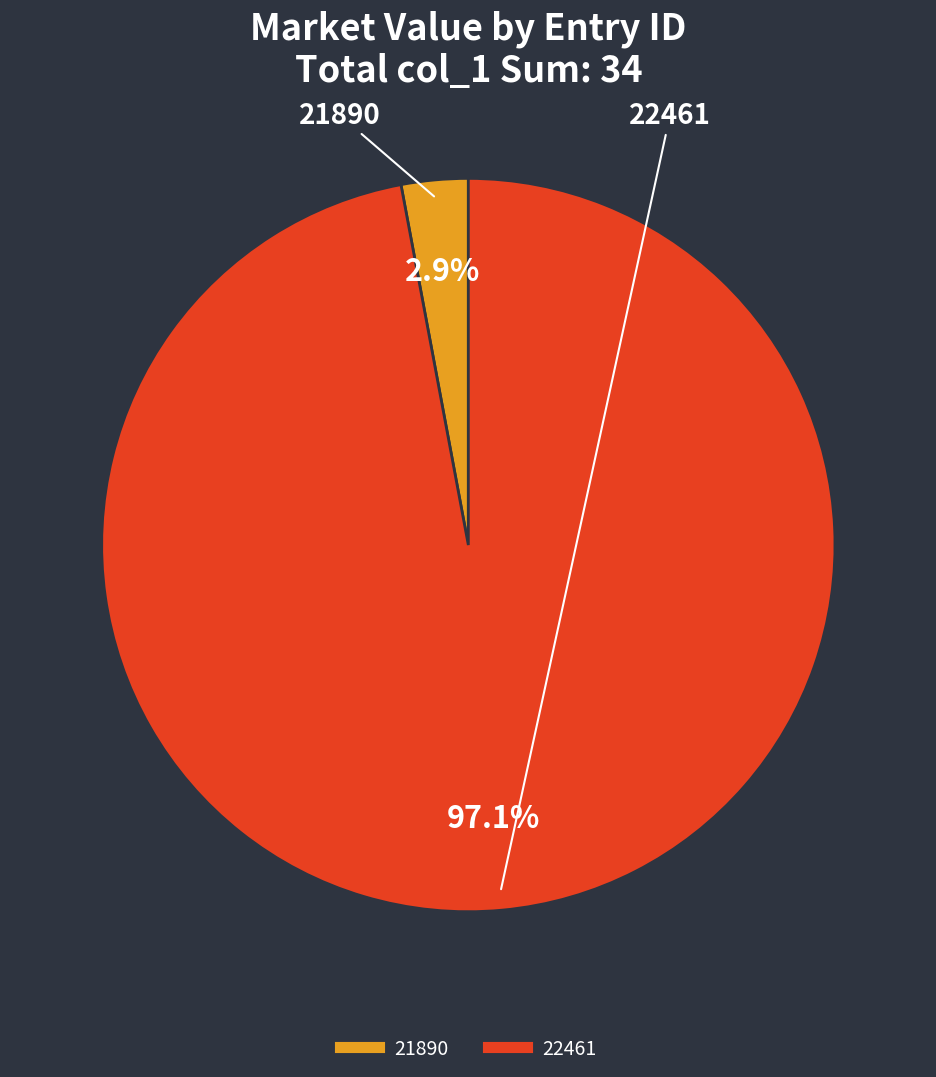

Which slice is the smallest?

21890